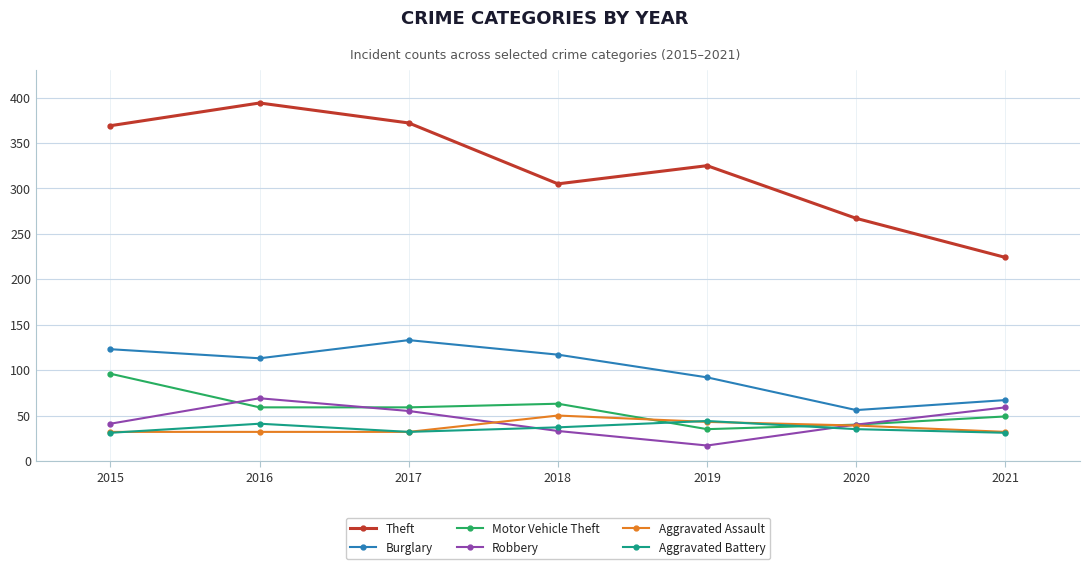

Is it true that Burglary equals 133 at 2017?

True